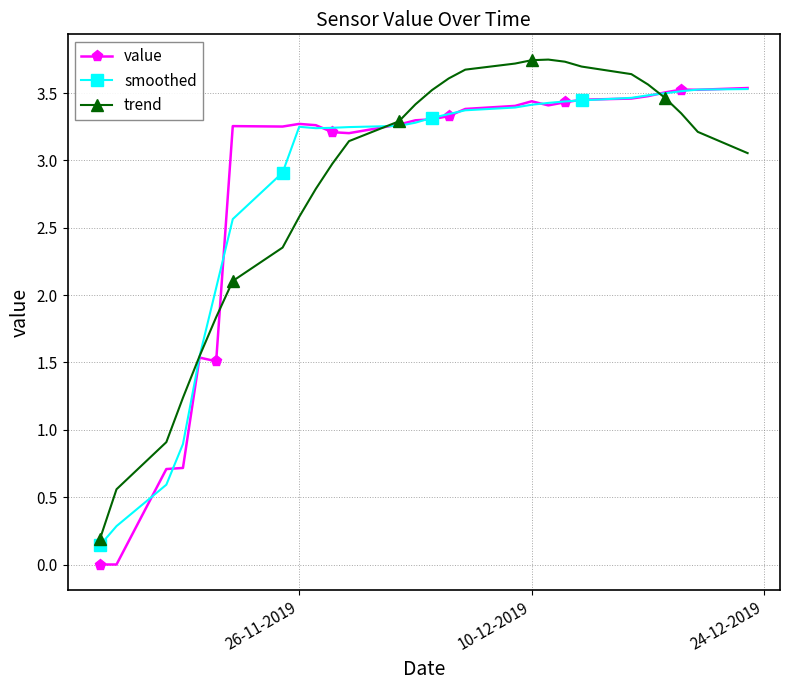

True or false: value has more than 2 points higher than both neighbors.

True